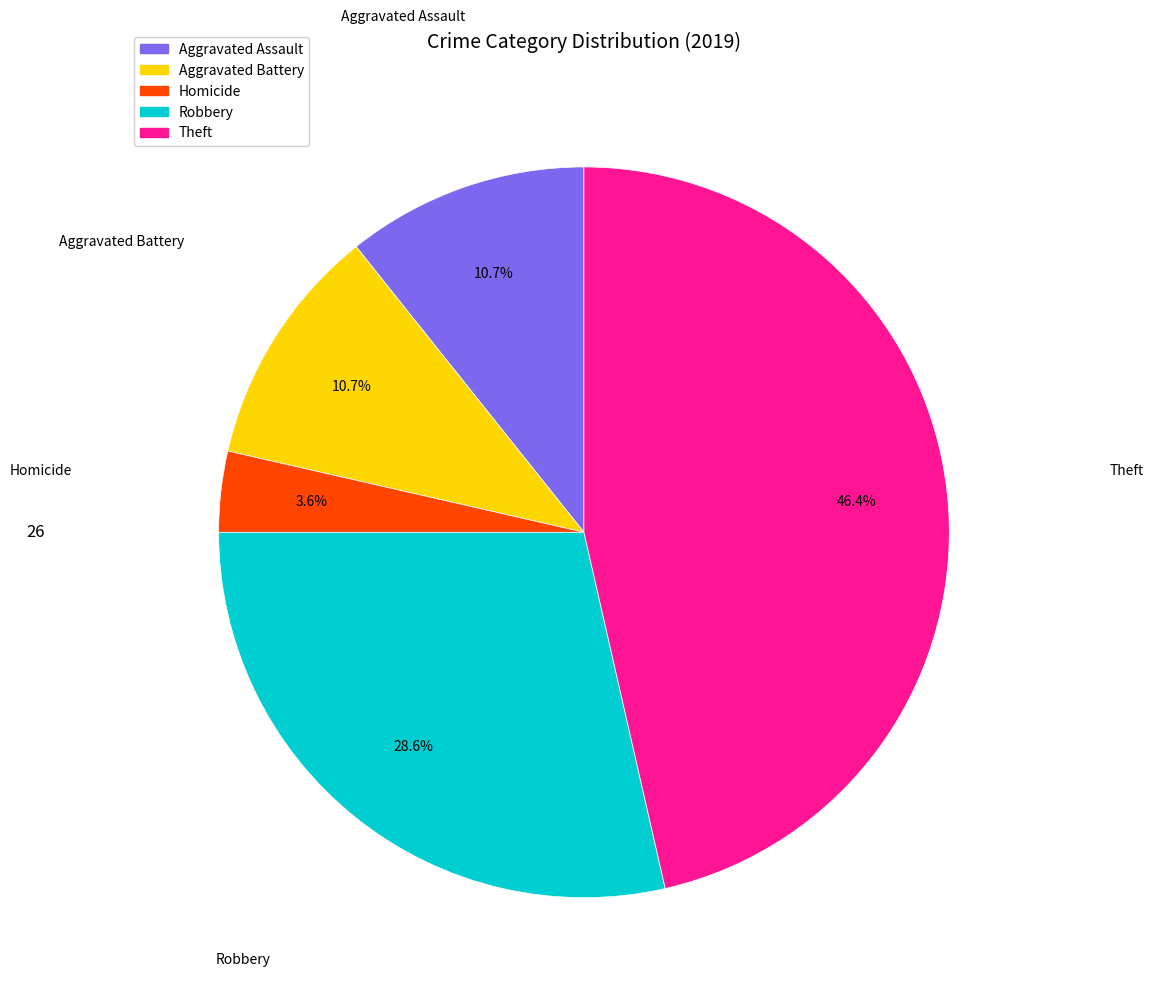

Is there any slice that represents more than half of the pie?

No